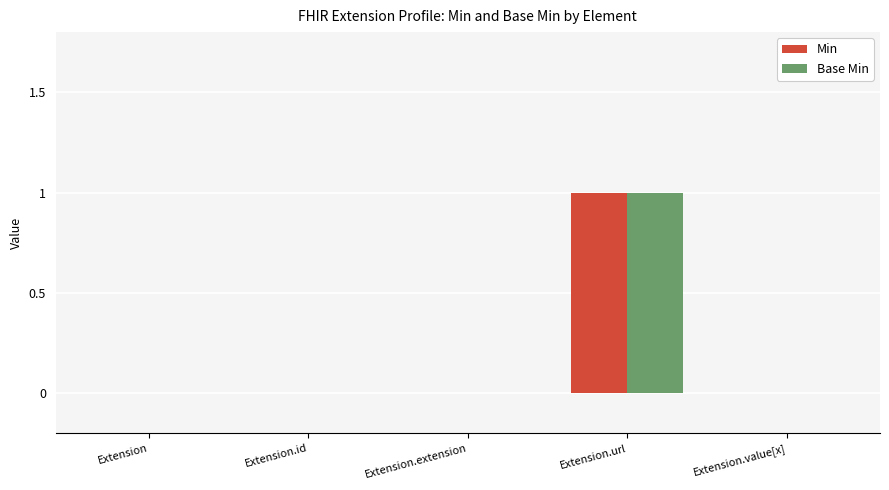

Count the Min values in the range 0 to 1.

5